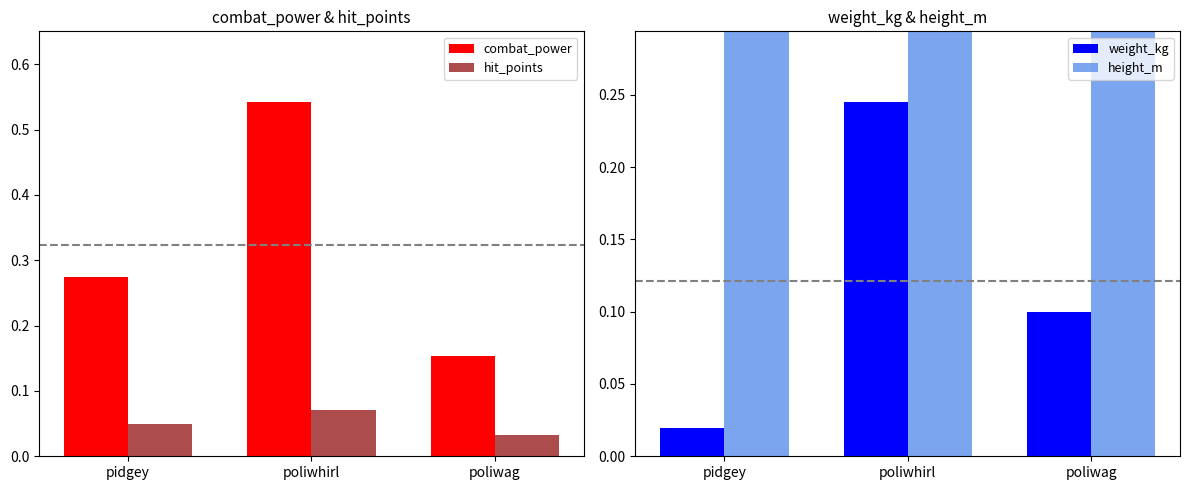

Between poliwhirl and poliwag, which series saw the biggest shift?

height_m